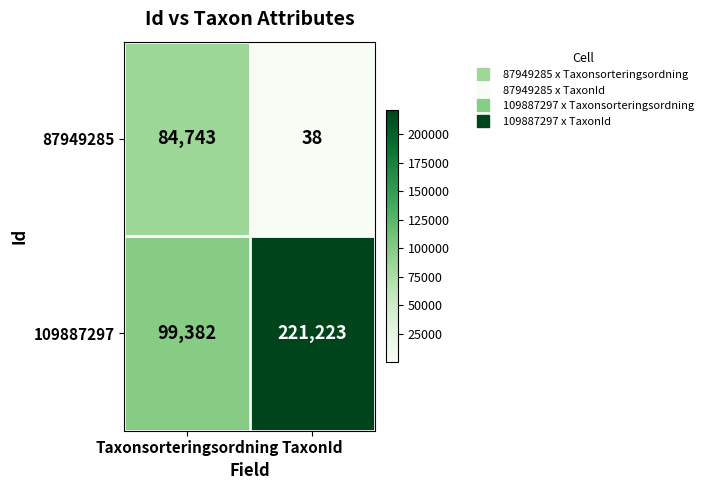

What is the sum of the 87949285 values at TaxonId and Taxonsorteringsordning?

84781